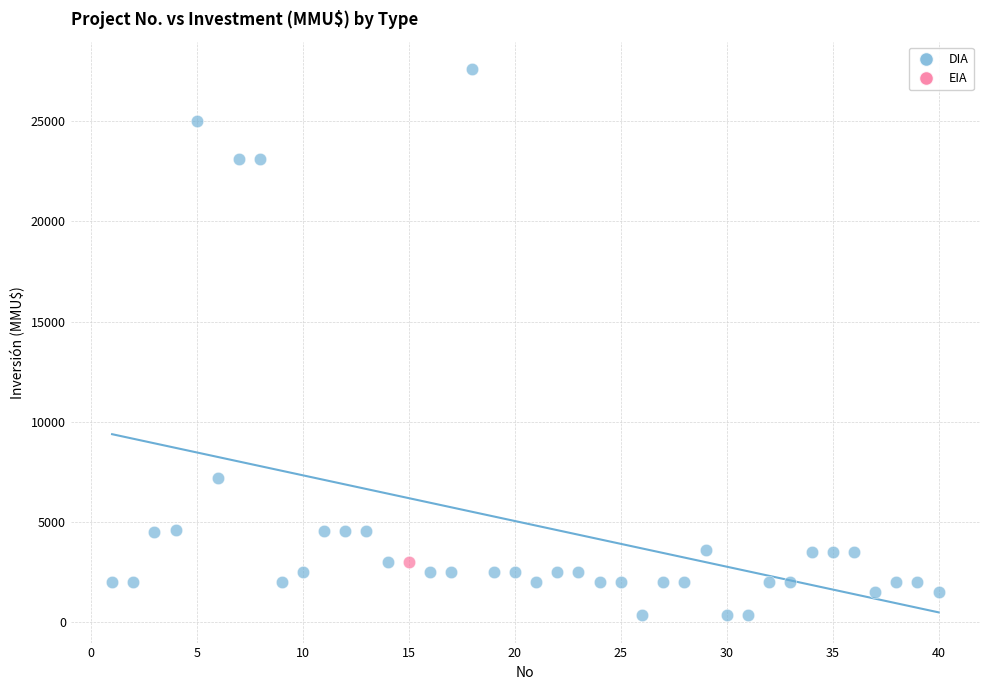

What are all the series names shown in the legend?

DIA, EIA